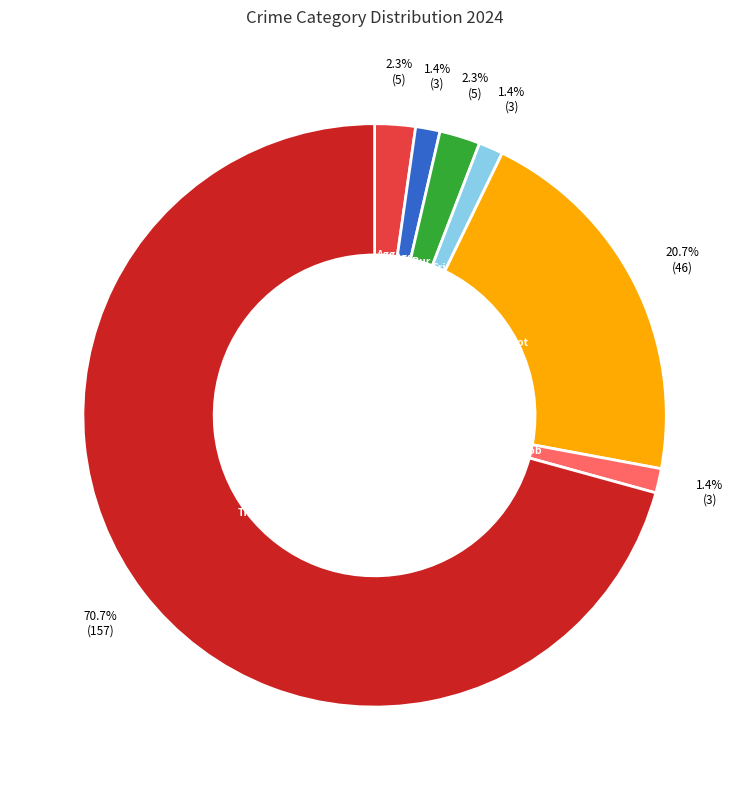

Is there a majority slice in this chart?

Yes